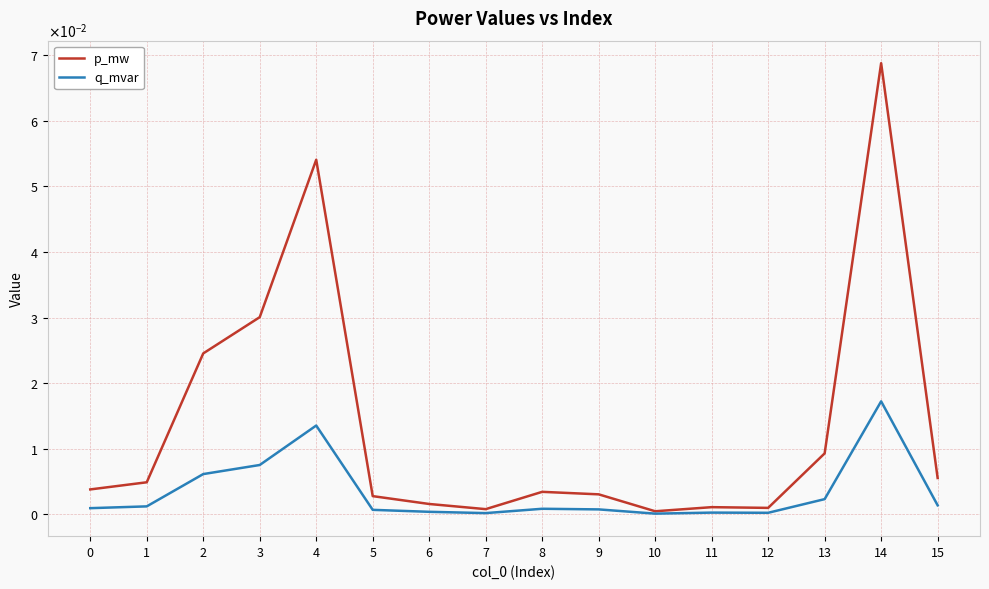

Is this an area chart (filled region under the line)?

No